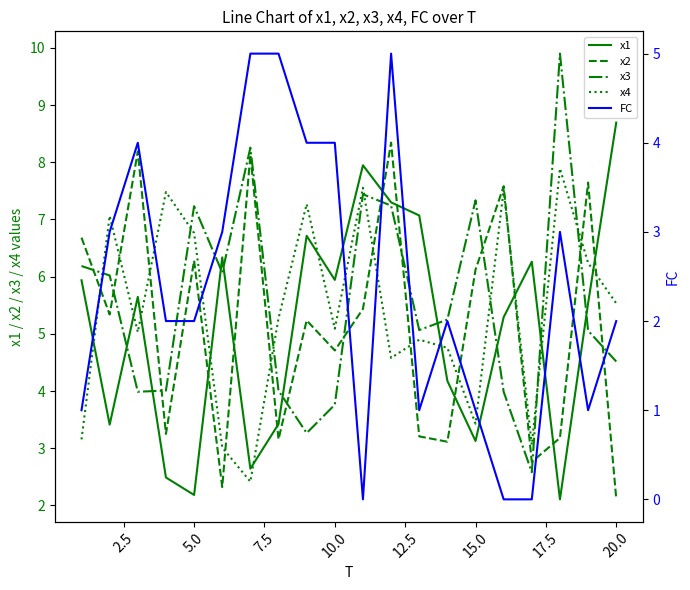

What is the lowest value of the x2 series?

2.1